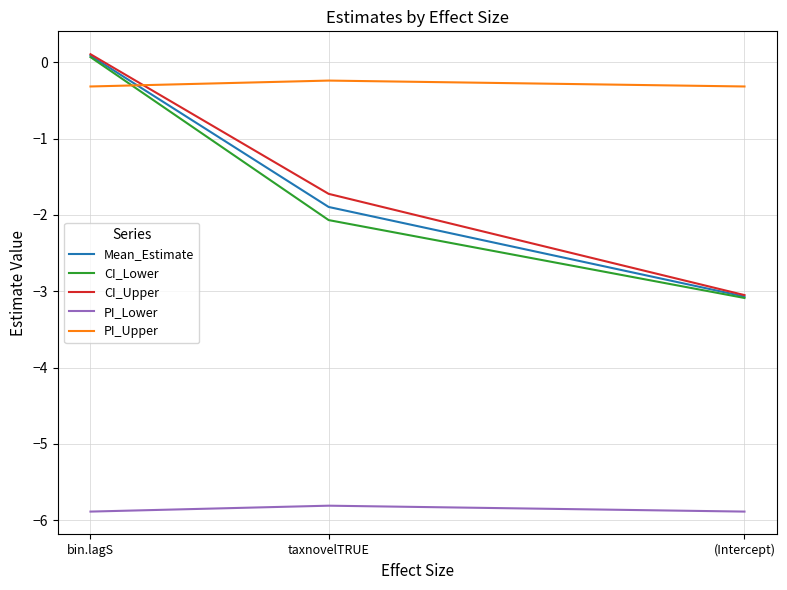

The value of CI_Upper at taxnovelTRUE is -0.8. True or false?

False